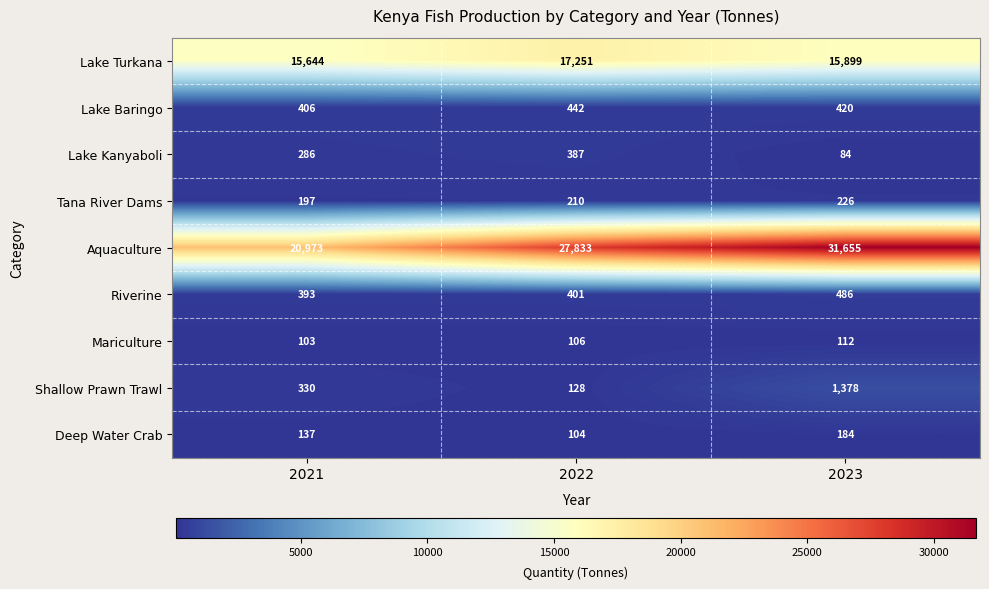

At which category is the sum across all series the highest?

2023